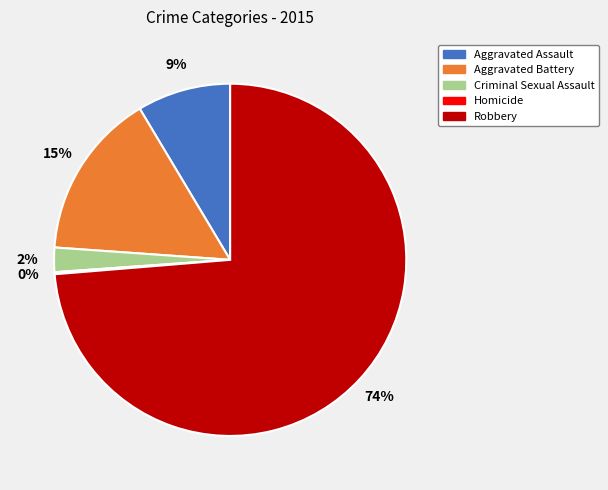

Between Aggravated Battery and Criminal Sexual Assault, which is larger?

Aggravated Battery